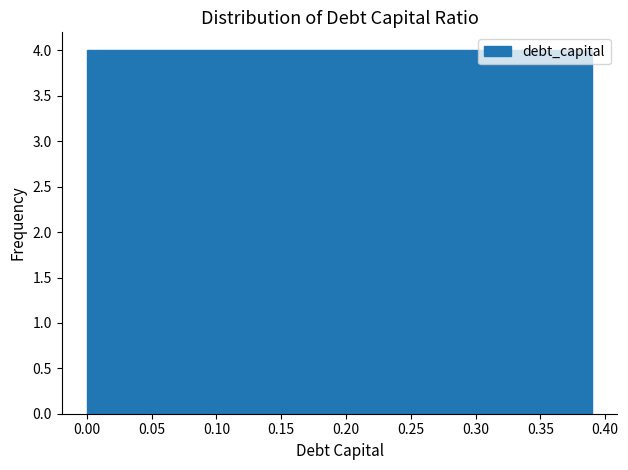

Reading left to right, transcribe this chart: for each bar, give the range it covers on the x-axis and its height. Neither the bar edges nor the heights are printed on the chart, so give them approximately, as read against the axes.

0.000 to 0.039: 4
0.039 to 0.078: 4
0.078 to 0.117: 4
0.117 to 0.156: 4
0.156 to 0.195: 4
0.195 to 0.234: 4
0.234 to 0.273: 4
0.273 to 0.312: 4
0.312 to 0.351: 4
0.351 to 0.390: 4